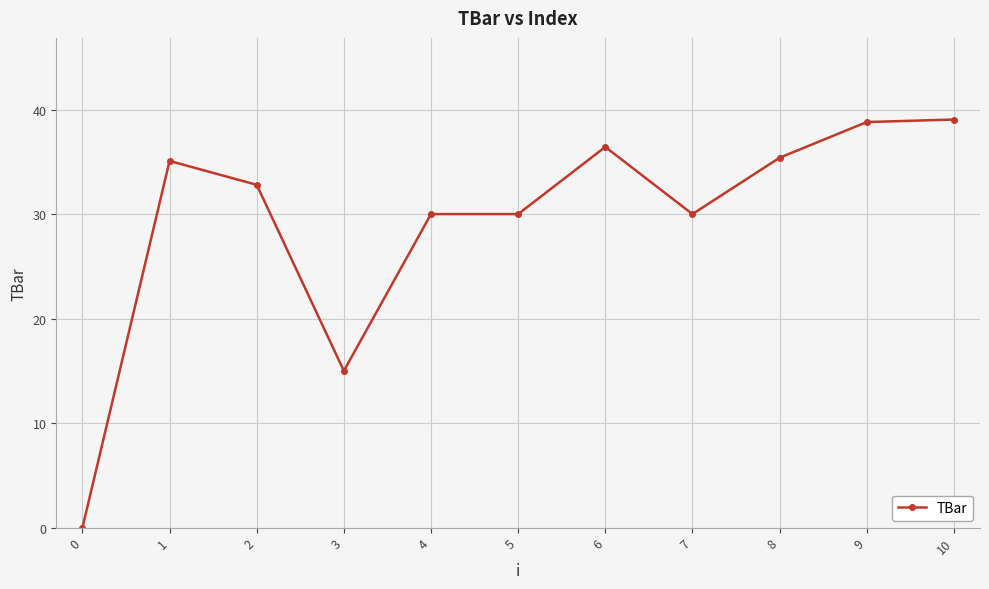

What is the sum of the values at 5 and 0?

30.0